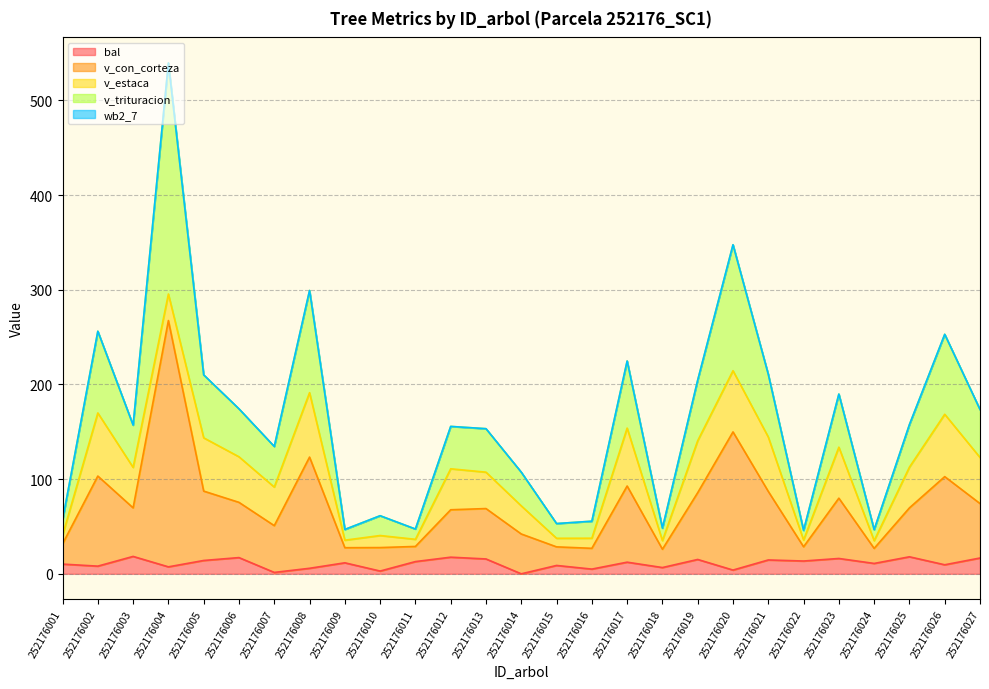

How many interior local valleys does the bal series have?

11